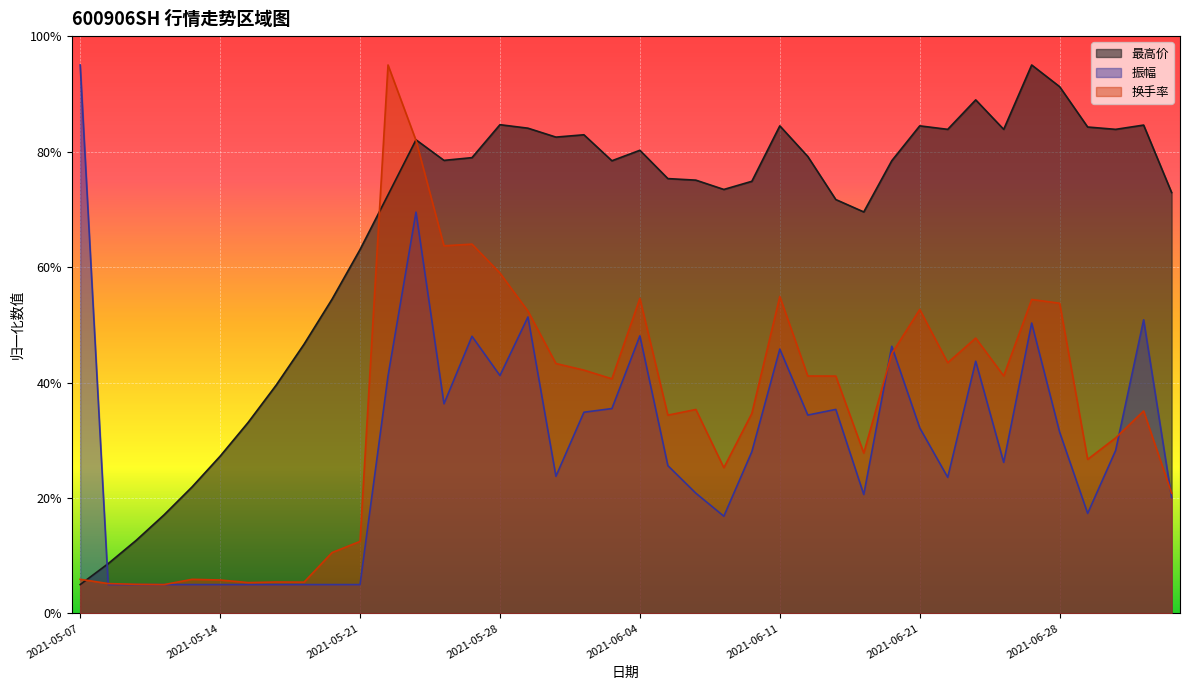

What is the total value across all series at 2021-06-28?

176.4